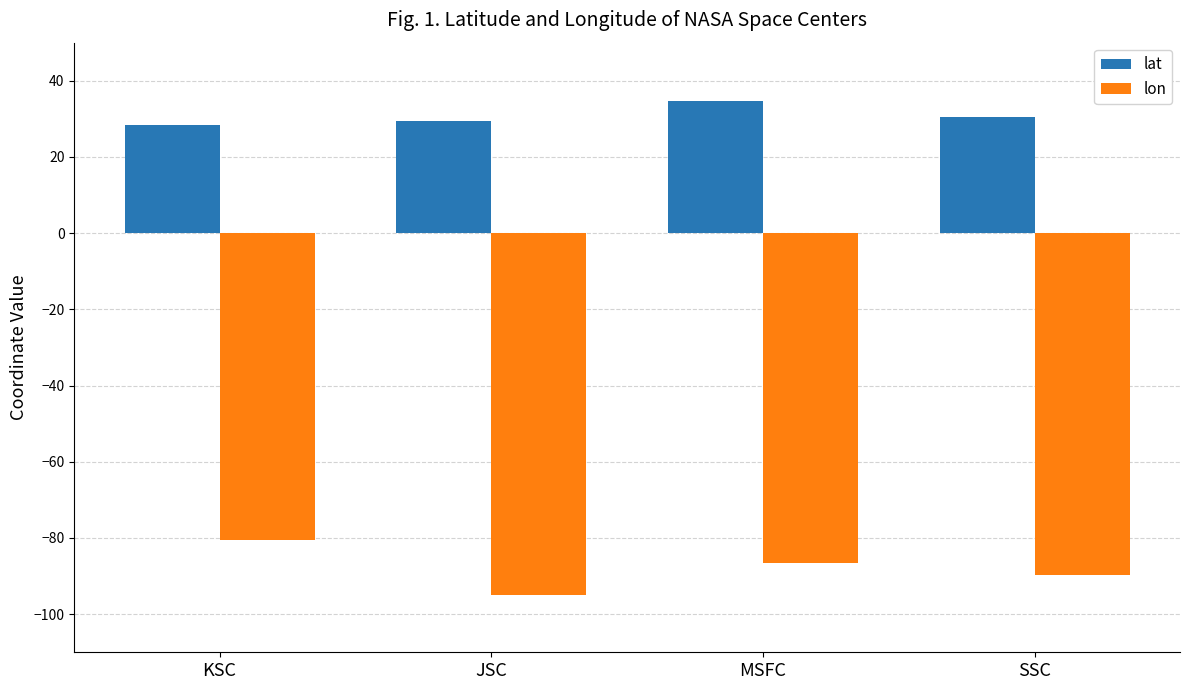

What is the lowest value of the lon series?

-95.1